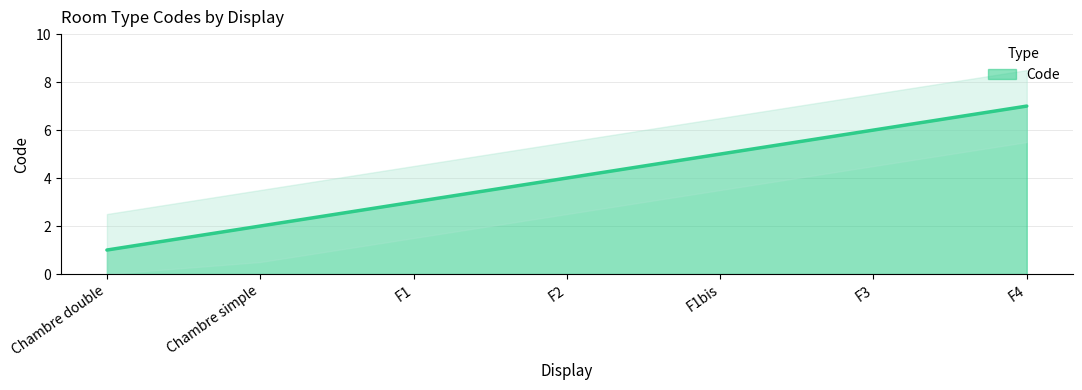

What is the average value?

4